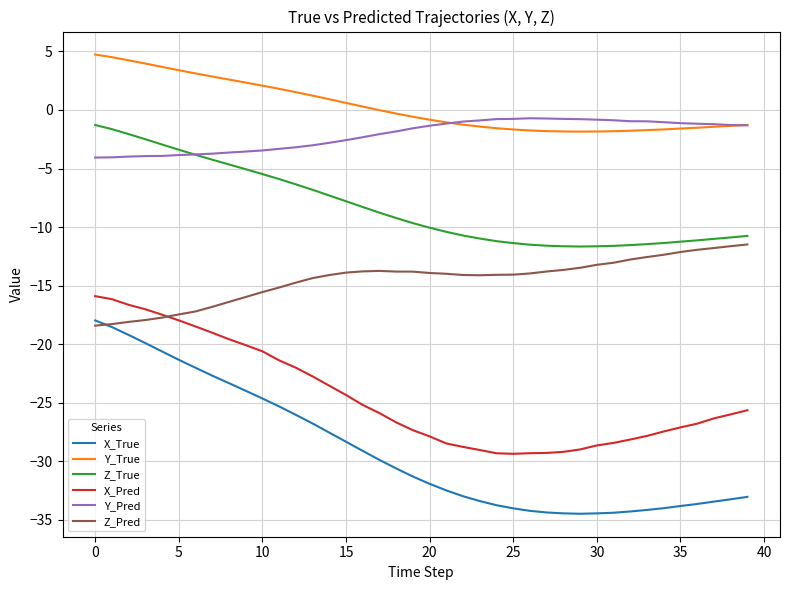

Which series has the largest total across all categories?

Y_True